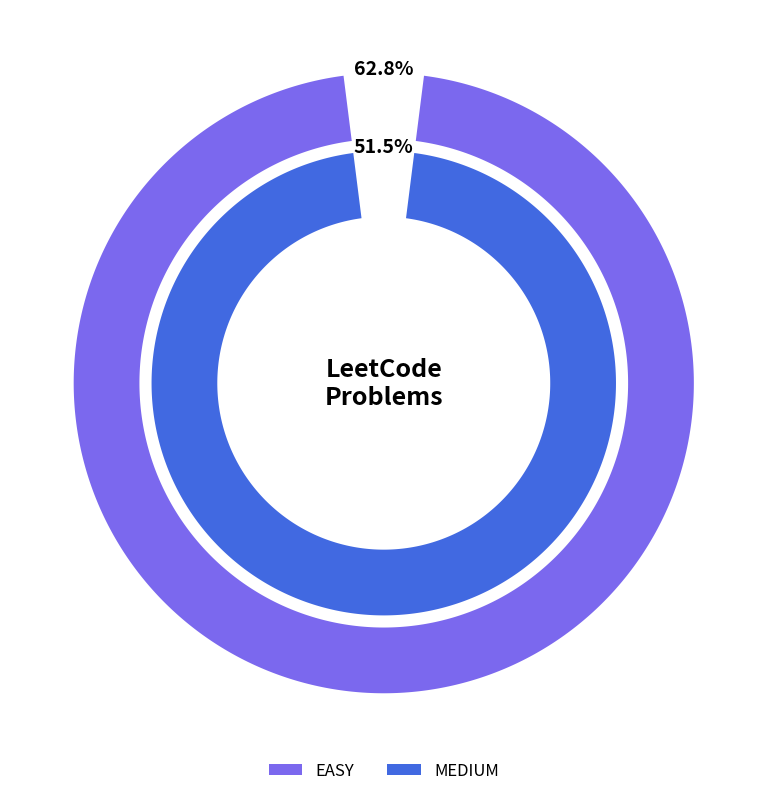

Rank the categories by value from lowest to highest.

MEDIUM, EASY